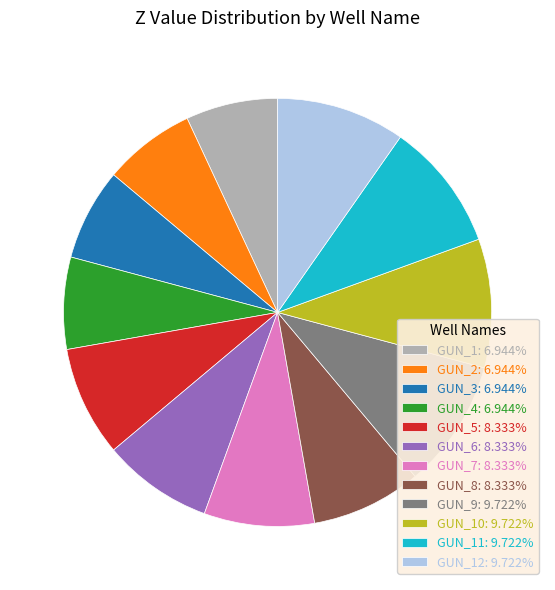

Is the sum of GUN_9: 9.722% and GUN_5: 8.333% greater than half?

No